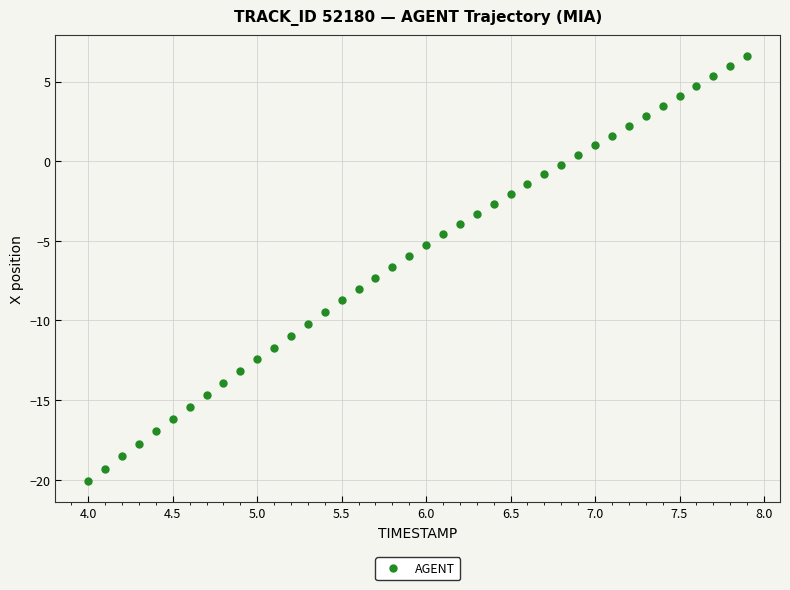

What is the range of Y values (max minus min)?

26.7